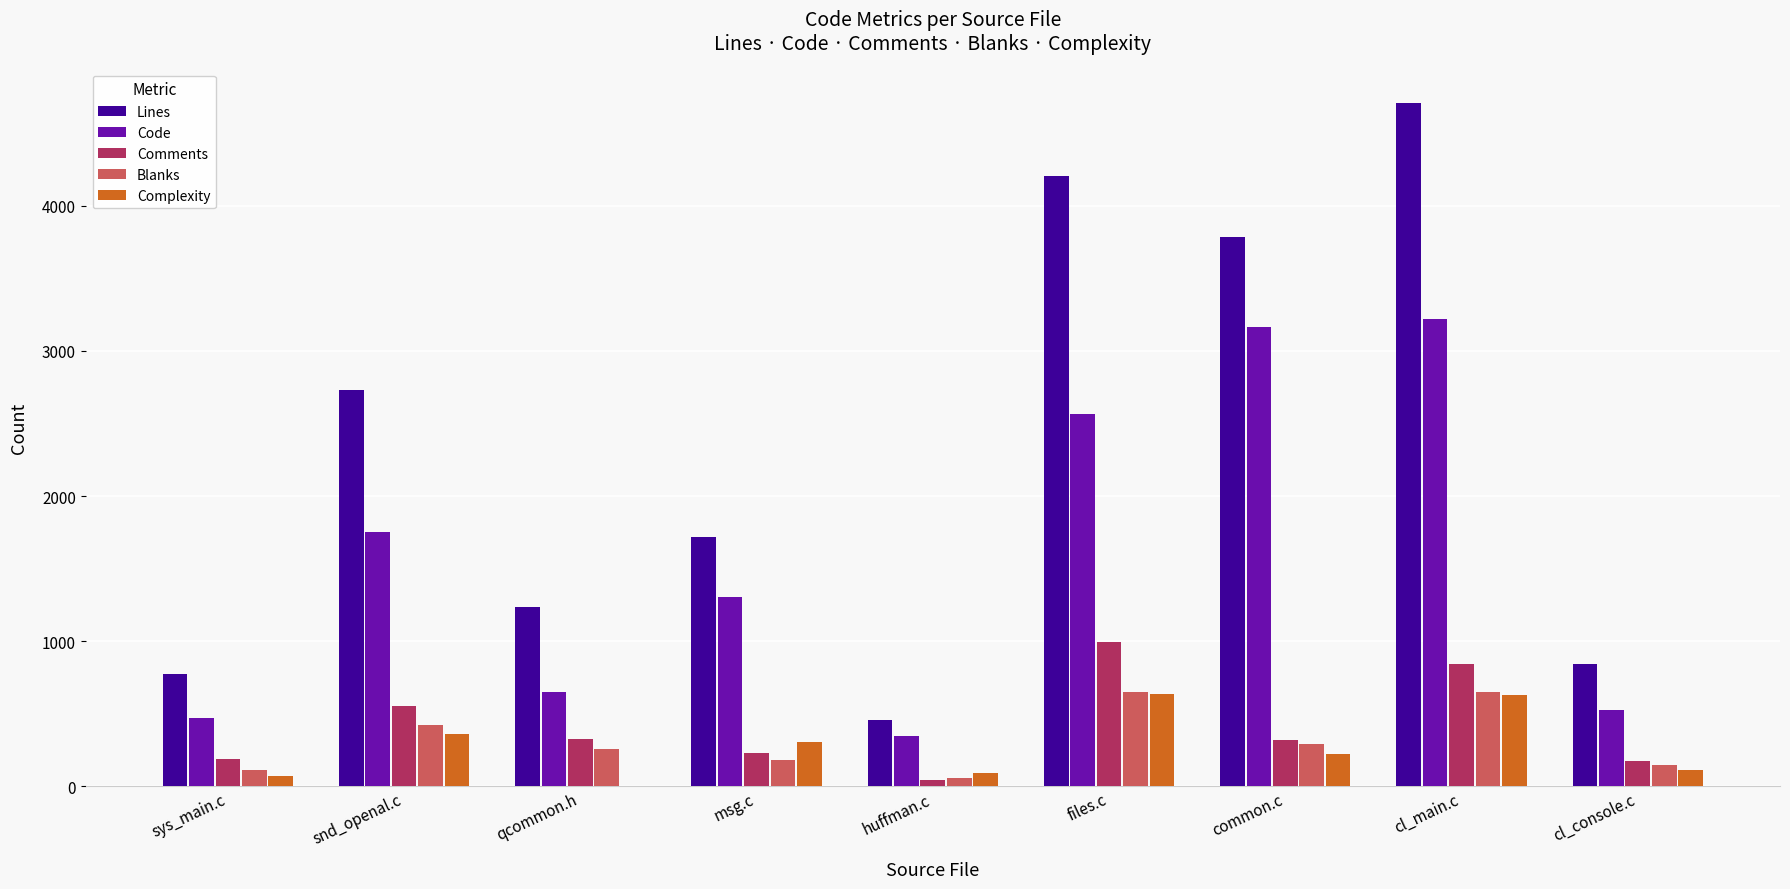

Is it true that Lines equals 454 at huffman.c?

True